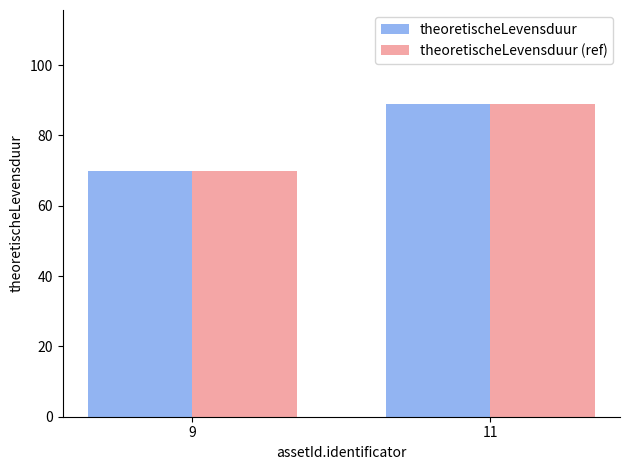

At how many categories does at least one series exceed 76?

1